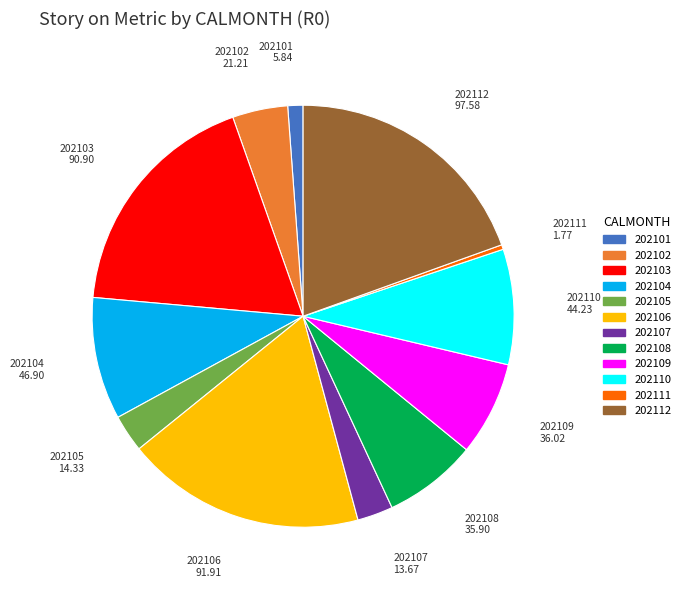

Combined, do 202106 and 202109 account for over 50%?

No